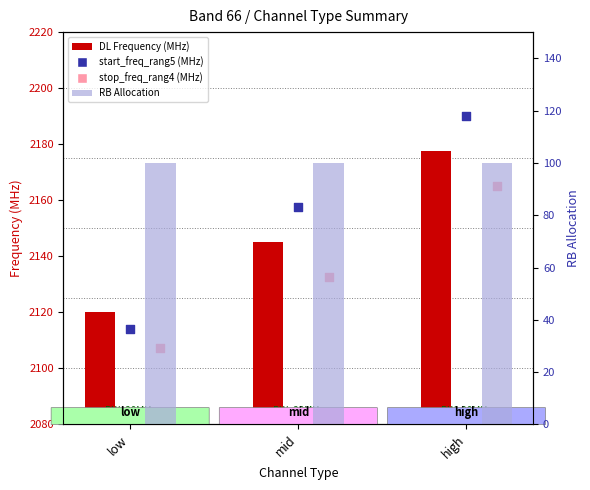

What are all the series names shown in the legend?

DL Frequency (MHz), start_freq_rang5 (MHz), stop_freq_rang4 (MHz), RB Allocation